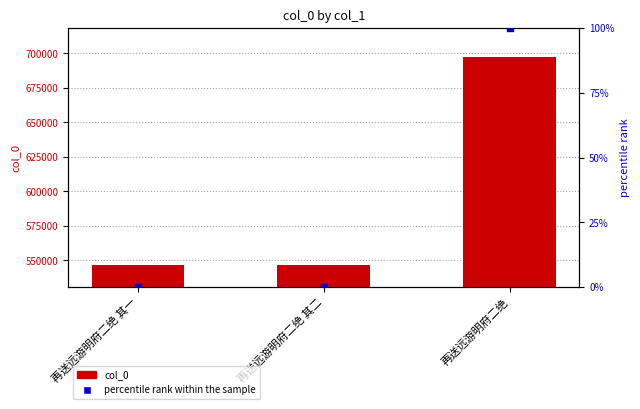

At which category is the sum across all series the highest?

再送远游明府二绝